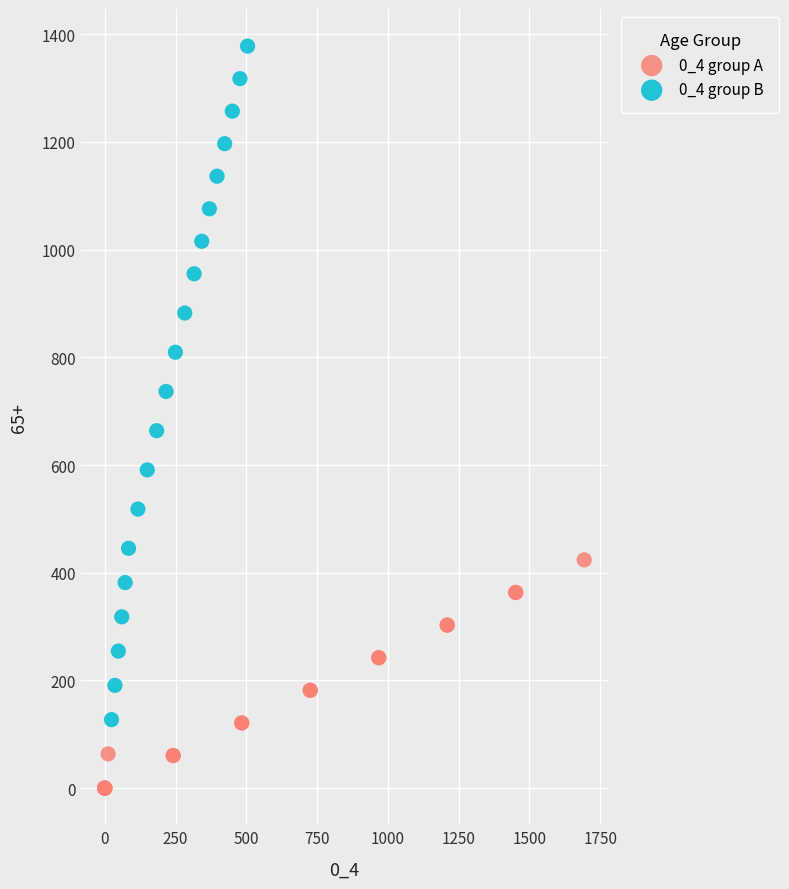

What are all the series names shown in the legend?

0_4 group A, 0_4 group B